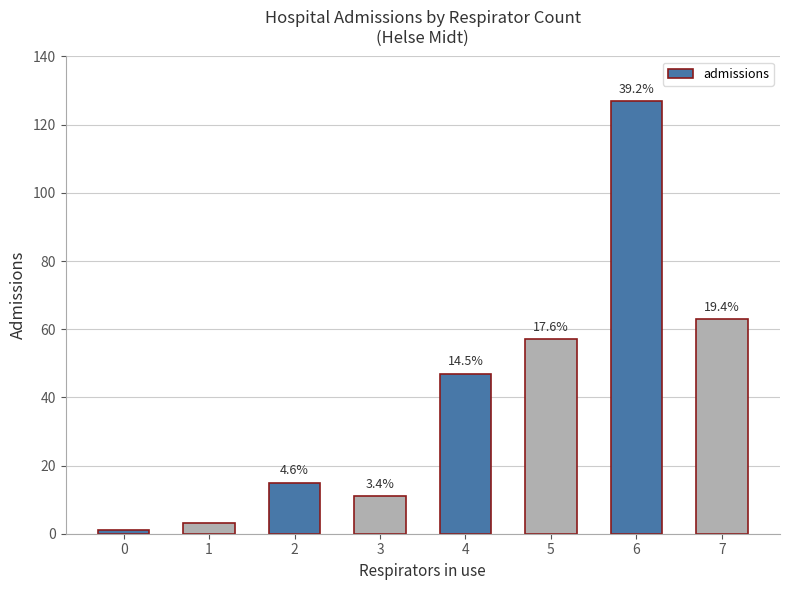

The chart shows a value of 2 at 0. True or false?

False